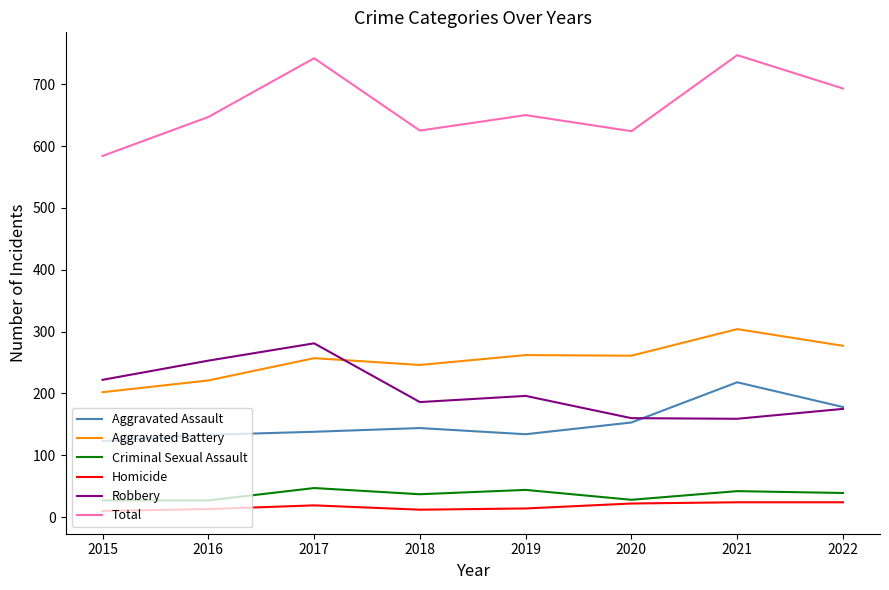

Which series has the widest spread of values?

Total